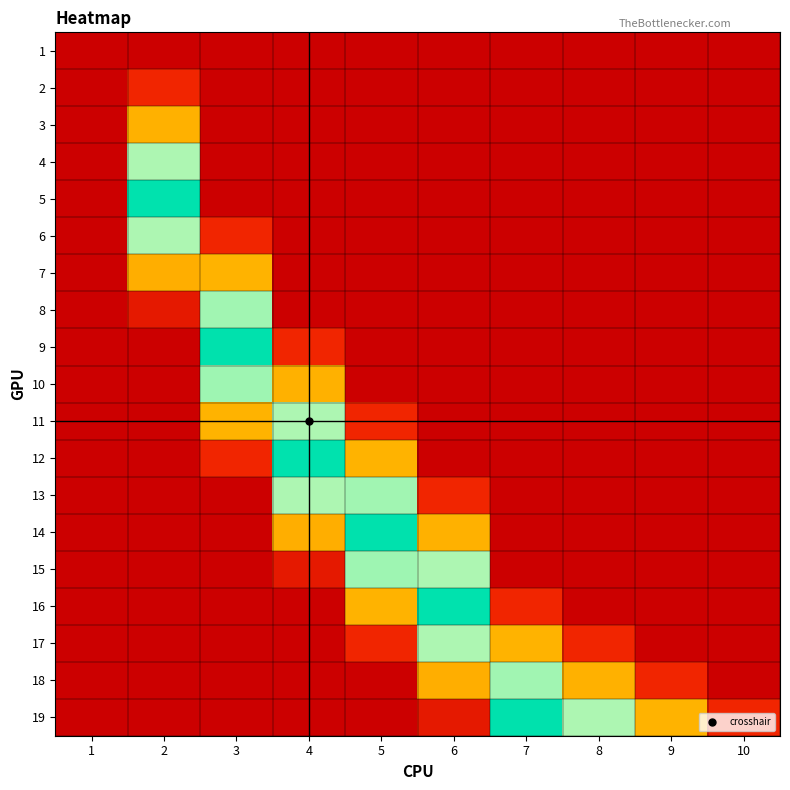

Reading left to right, transcribe all the data shown in this chart.

1: 1=0.0	2=0.0	3=0.0	4=0.0	5=0.0	6=0.0	7=0.0	8=0.0	9=0.0	10=0.0
2: 1=0.0	2=0.1	3=0.0	4=0.0	5=0.0	6=0.0	7=0.0	8=0.0	9=0.0	10=0.0
3: 1=0.0	2=0.2	3=0.0	4=0.0	5=0.0	6=0.0	7=0.0	8=0.0	9=0.0	10=0.0
4: 1=0.0	2=0.3	3=0.0	4=0.0	5=0.0	6=0.0	7=0.0	8=0.0	9=0.0	10=0.0
5: 1=0.0	2=0.4	3=0.0	4=0.0	5=0.0	6=0.0	7=0.0	8=0.0	9=0.0	10=0.0
6: 1=0.0	2=0.3	3=0.1	4=0.0	5=0.0	6=0.0	7=0.0	8=0.0	9=0.0	10=0.0
7: 1=0.0	2=0.2	3=0.2	4=0.0	5=0.0	6=0.0	7=0.0	8=0.0	9=0.0	10=0.0
8: 1=0.0	2=0.0	3=0.3	4=0.0	5=0.0	6=0.0	7=0.0	8=0.0	9=0.0	10=0.0
9: 1=0.0	2=0.0	3=0.4	4=0.1	5=0.0	6=0.0	7=0.0	8=0.0	9=0.0	10=0.0
10: 1=0.0	2=0.0	3=0.3	4=0.2	5=0.0	6=0.0	7=0.0	8=0.0	9=0.0	10=0.0
11: 1=0.0	2=0.0	3=0.2	4=0.3	5=0.1	6=0.0	7=0.0	8=0.0	9=0.0	10=0.0
12: 1=0.0	2=0.0	3=0.1	4=0.4	5=0.2	6=0.0	7=0.0	8=0.0	9=0.0	10=0.0
13: 1=0.0	2=0.0	3=0.0	4=0.3	5=0.3	6=0.1	7=0.0	8=0.0	9=0.0	10=0.0
14: 1=0.0	2=0.0	3=0.0	4=0.2	5=0.4	6=0.2	7=0.0	8=0.0	9=0.0	10=0.0
15: 1=0.0	2=0.0	3=0.0	4=0.0	5=0.3	6=0.3	7=0.0	8=0.0	9=0.0	10=0.0
16: 1=0.0	2=0.0	3=0.0	4=0.0	5=0.2	6=0.4	7=0.1	8=0.0	9=0.0	10=0.0
17: 1=0.0	2=0.0	3=0.0	4=0.0	5=0.1	6=0.3	7=0.2	8=0.1	9=0.0	10=0.0
18: 1=0.0	2=0.0	3=0.0	4=0.0	5=0.0	6=0.2	7=0.3	8=0.2	9=0.1	10=0.0
19: 1=0.0	2=0.0	3=0.0	4=0.0	5=0.0	6=0.0	7=0.4	8=0.3	9=0.2	10=0.1